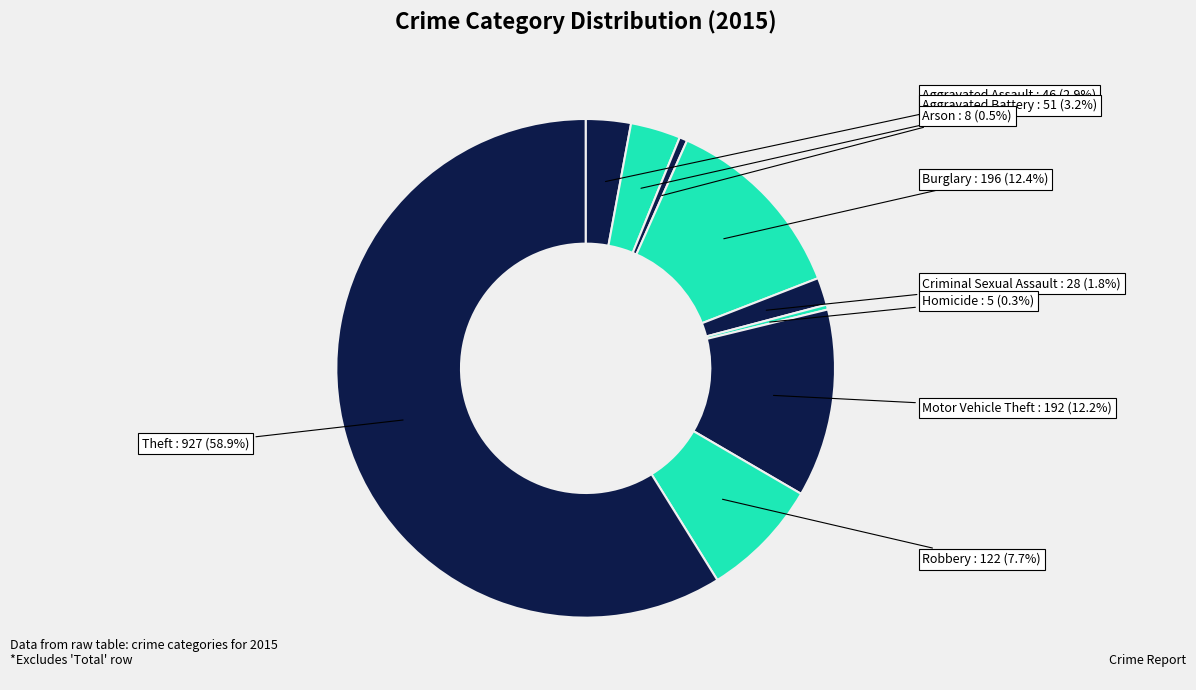

Which slice represents more than half of the pie?

Theft